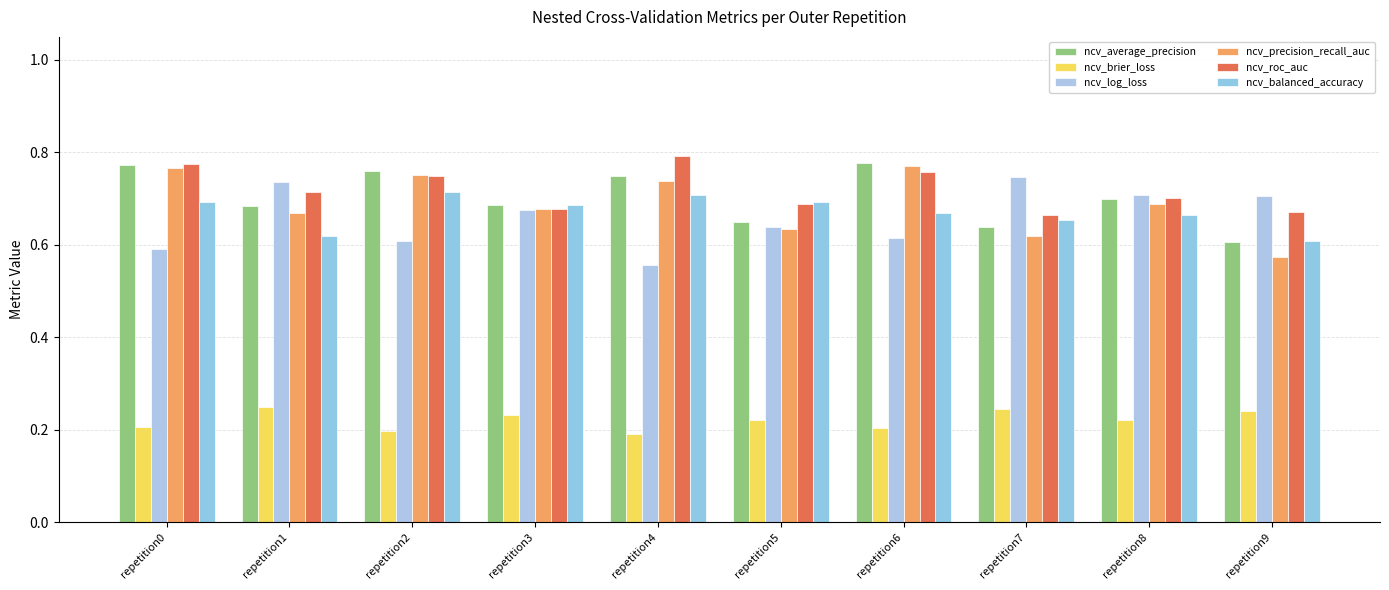

Which series has the largest total across all categories?

ncv_roc_auc